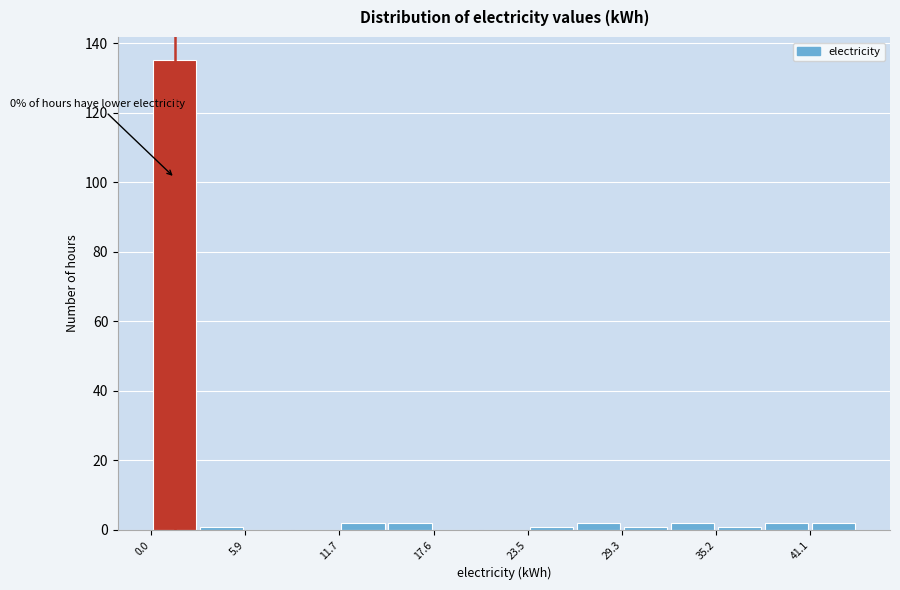

Around what value on the x-axis is the tallest bar? Give the approximate position of its centre, as read against the axis.

1